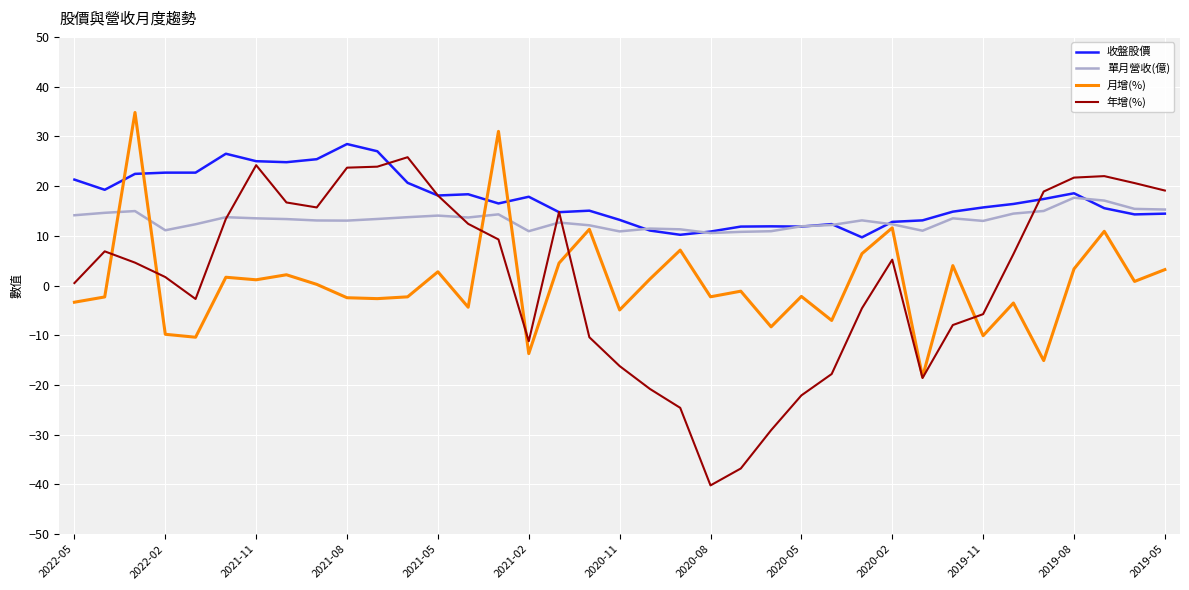

How many categories are shown in the chart?

37